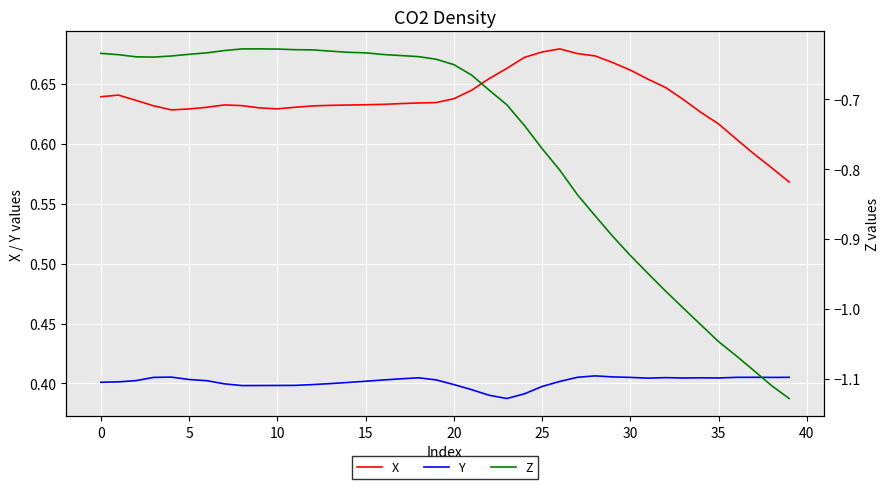

True or false: Y has a value of 0.2 at 5.

False